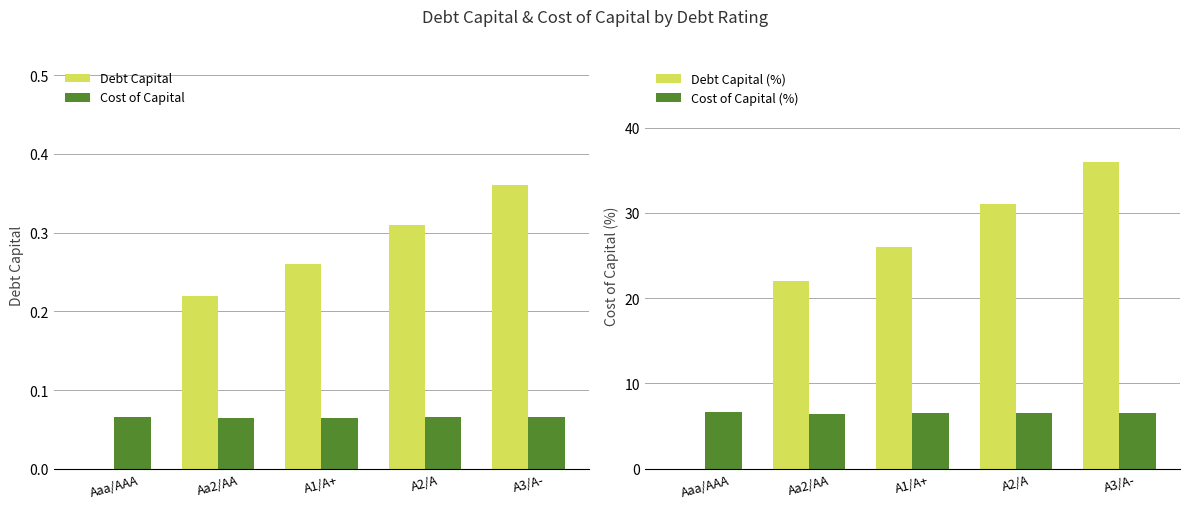

At which label does Cost of Capital (%) reach its peak?

Aaa/AAA